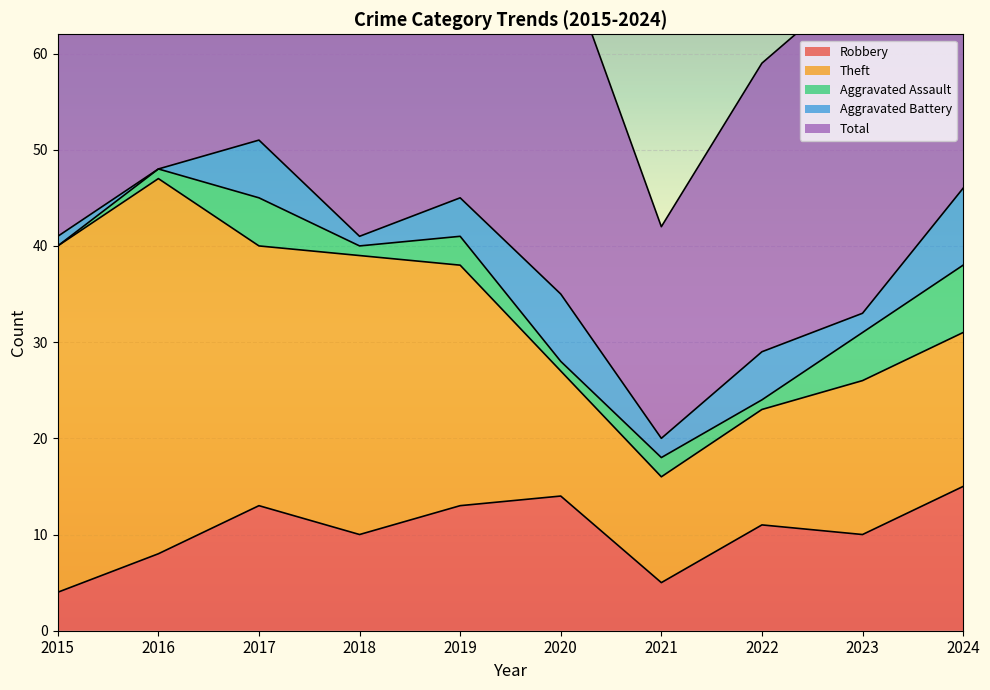

What is the difference between the second highest and minimum values in the Robbery series?

10